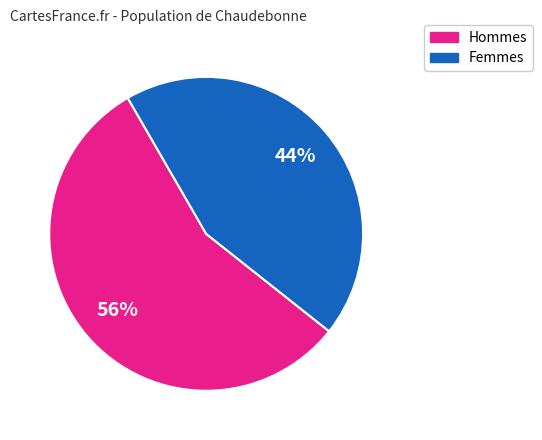

Does any single category account for the majority?

Yes